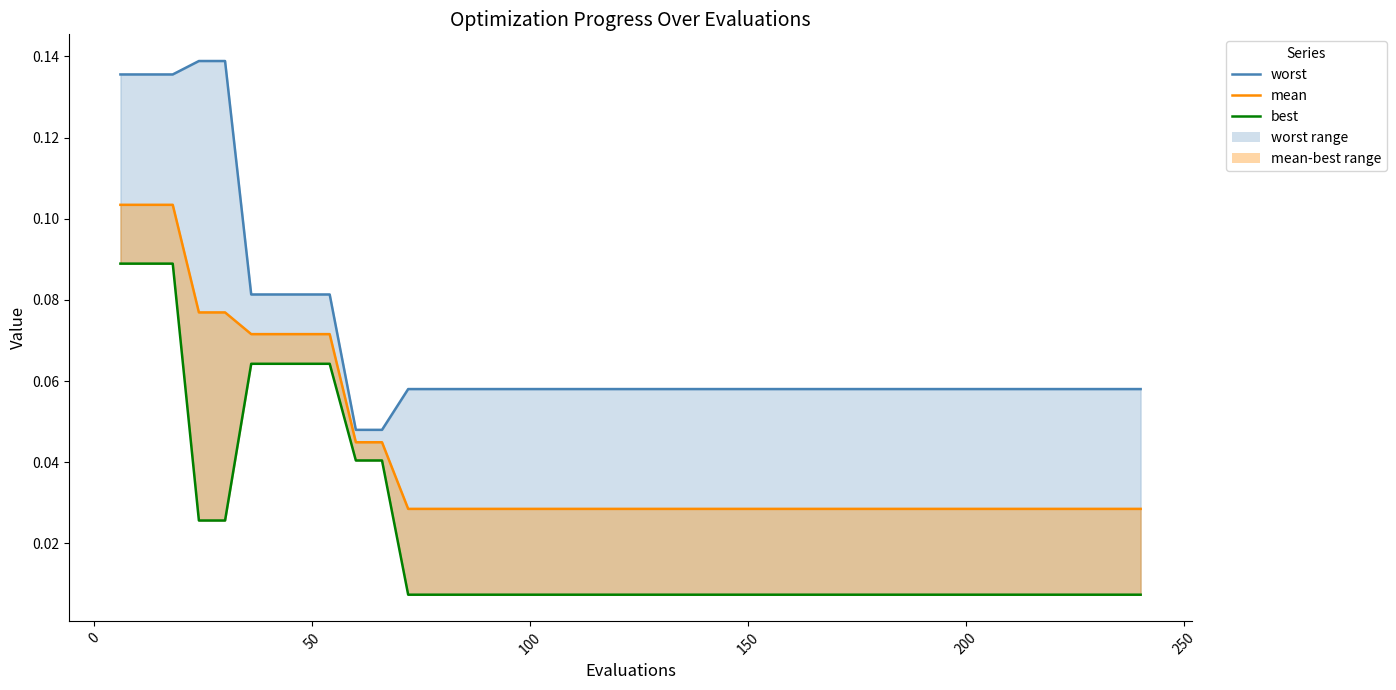

Is the value of worst_line at 0 greater than the value of best at 29?

Yes